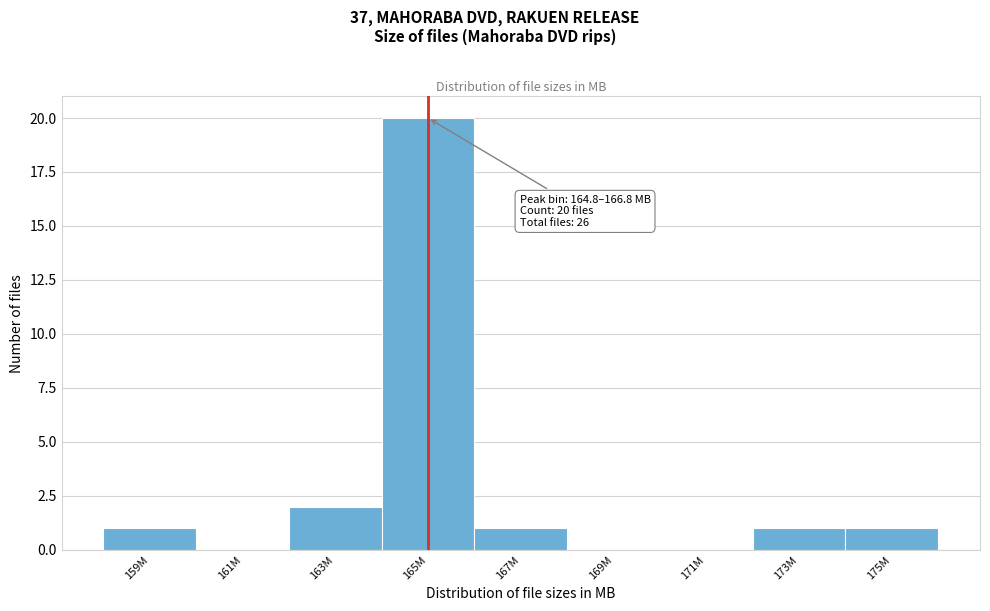

Reading left to right, what are all the values shown in this chart?

159M=1	161M=0	163M=2	165M=20	167M=1	169M=0	171M=0	173M=1	175M=1